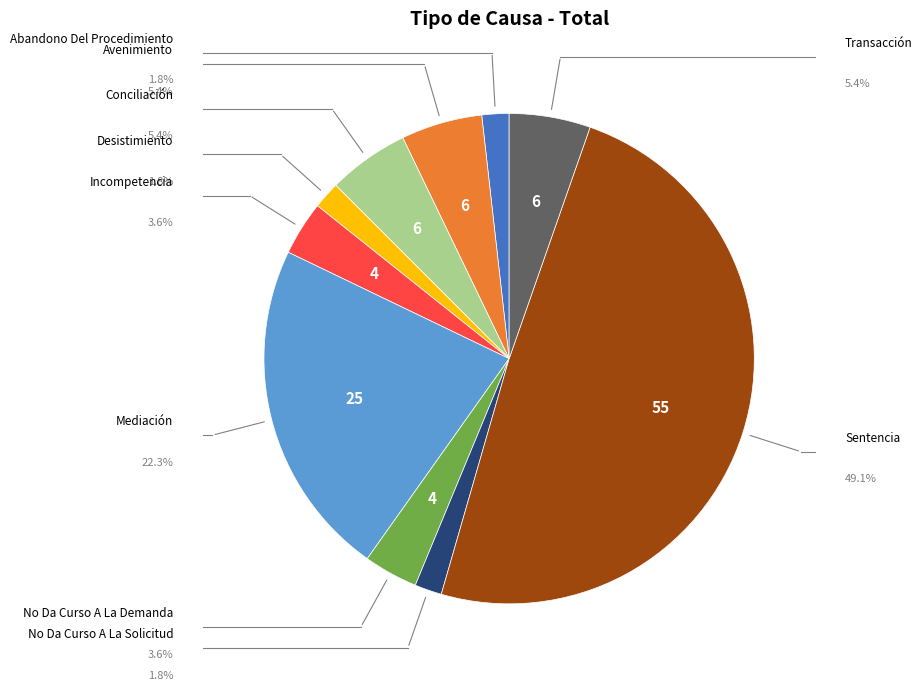

Count the number of slices in the pie.

10